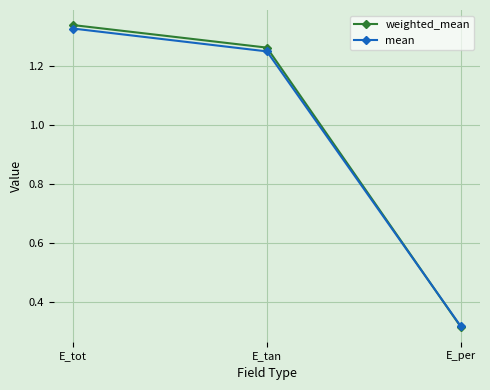

At which category is the sum across all series the highest?

E_tot